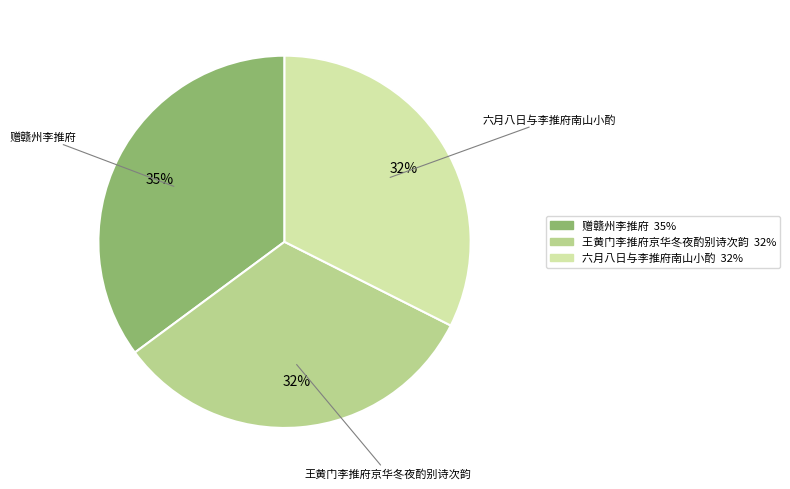

Is 王黄门李推府京华冬夜酌别诗次韵 the majority of the pie?

No